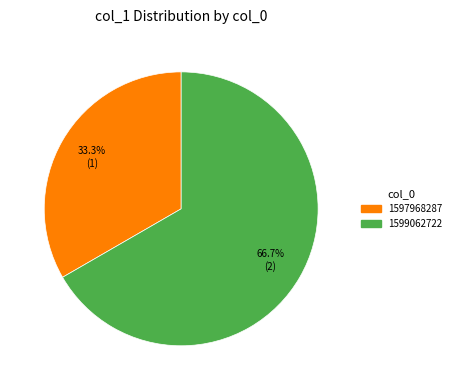

True or false: 1599062722 accounts for 76% of the total.

False